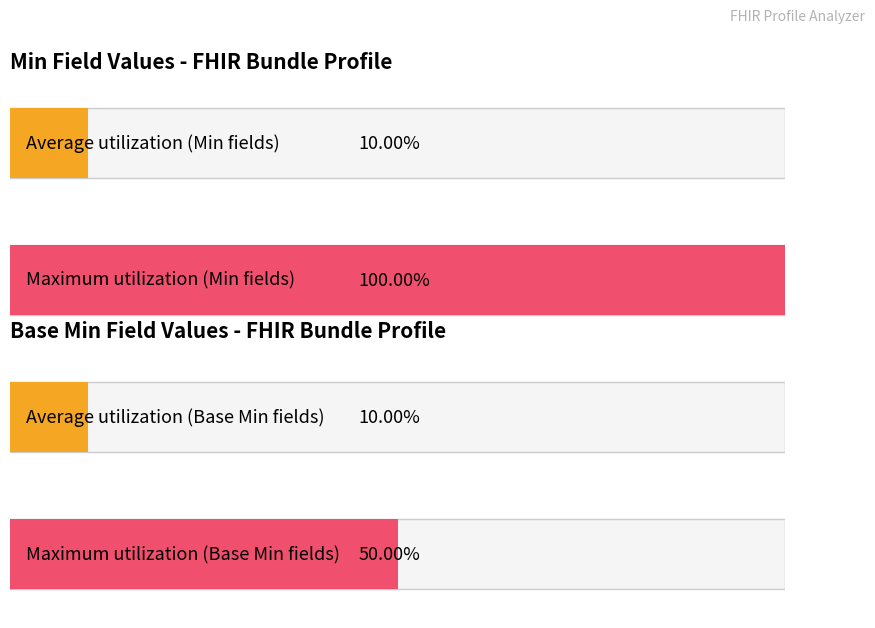

The value of Base Min at Bundle.link.extension is 0. True or false?

False